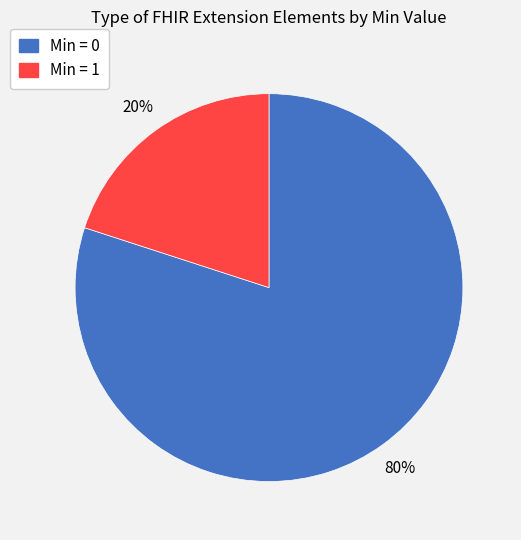

How many slices are in this pie chart?

2